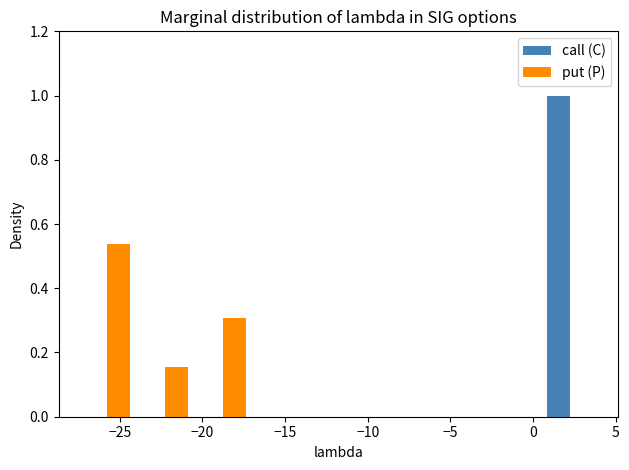

In the put (P) series, which range on the x-axis has the tallest bar?

-27.5 to -24.0